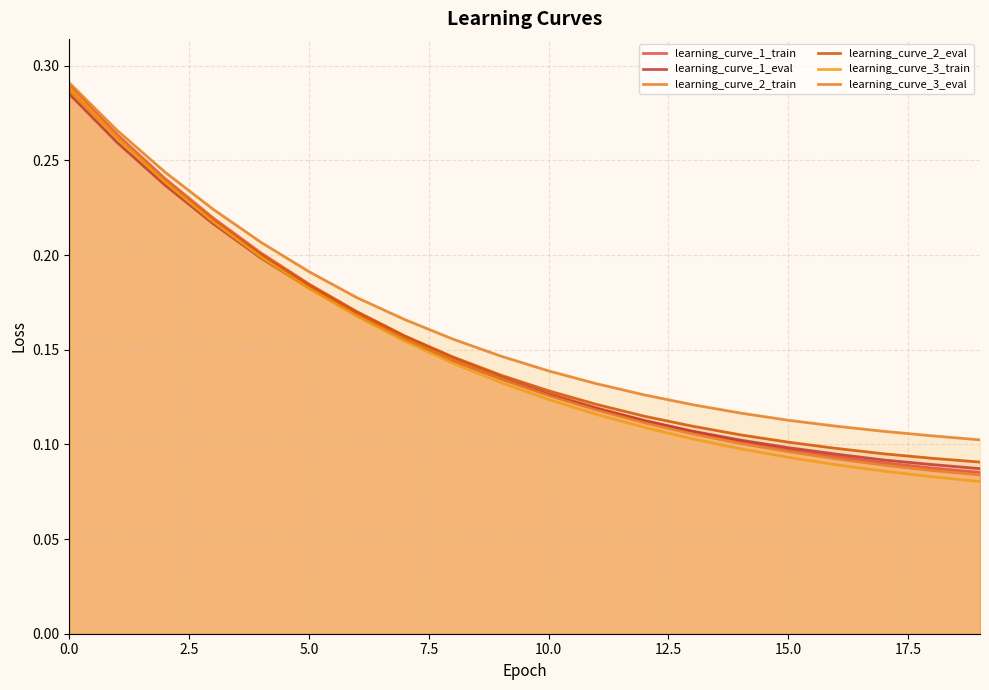

True or false: learning_curve_3_train and learning_curve_1_train cross at least once.

False